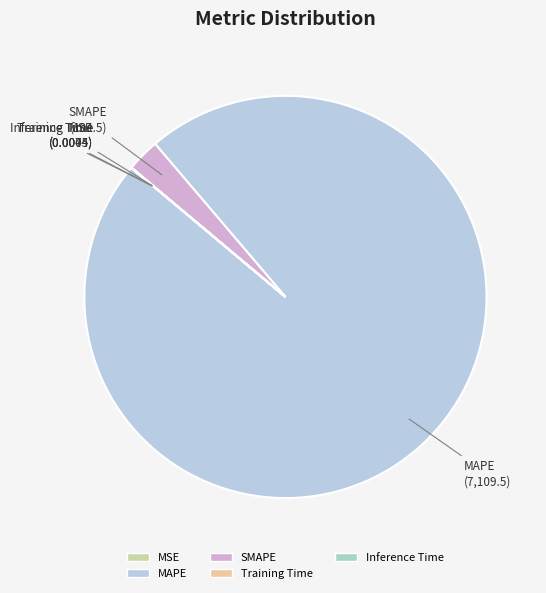

Which has a higher value, SMAPE or MAPE?

MAPE